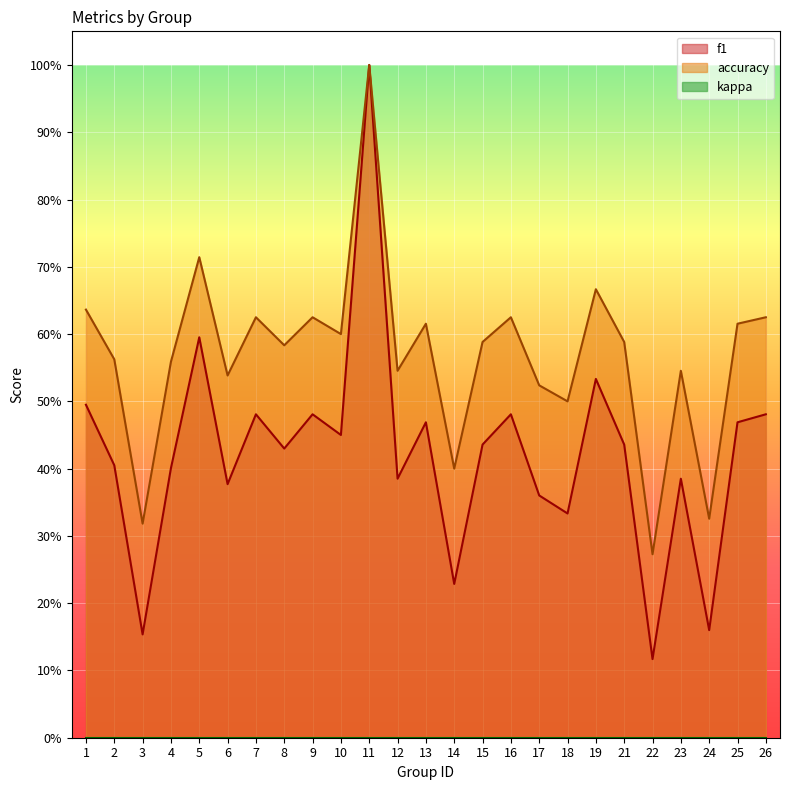

Which category has the highest value across all series?

11